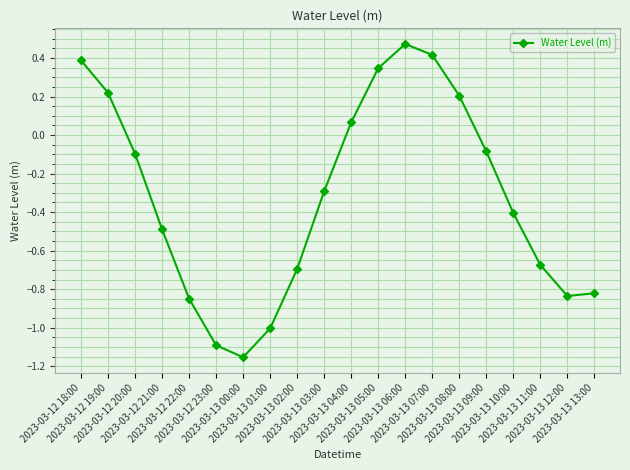

True or false: the data has more than 0 interior local peaks.

True